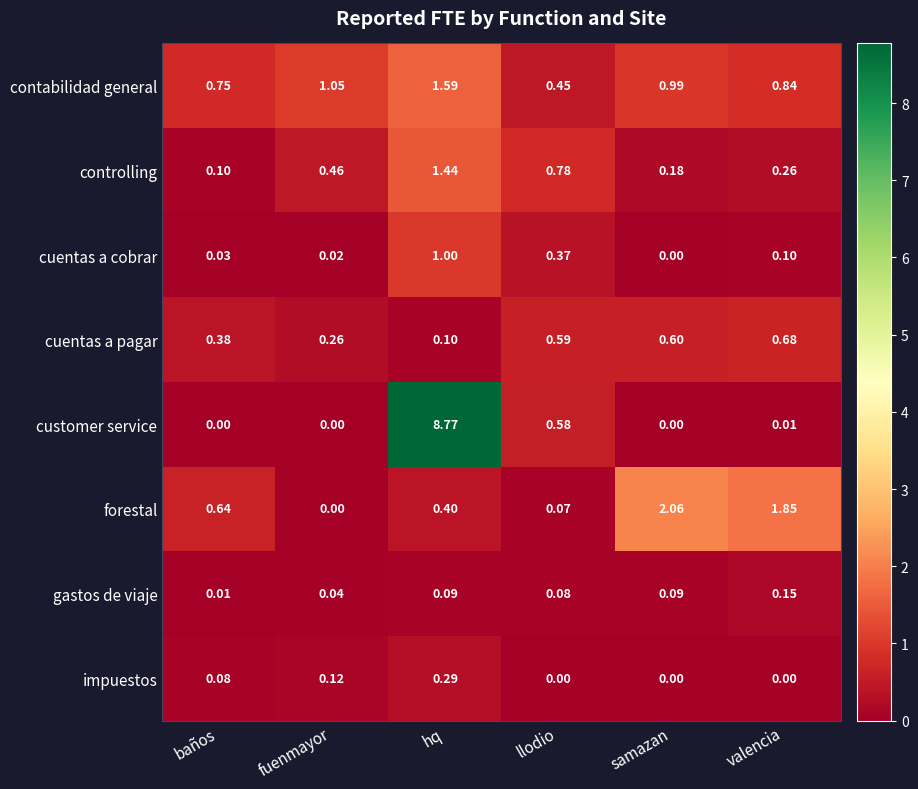

At which category does the chart reach its peak across all series?

hq